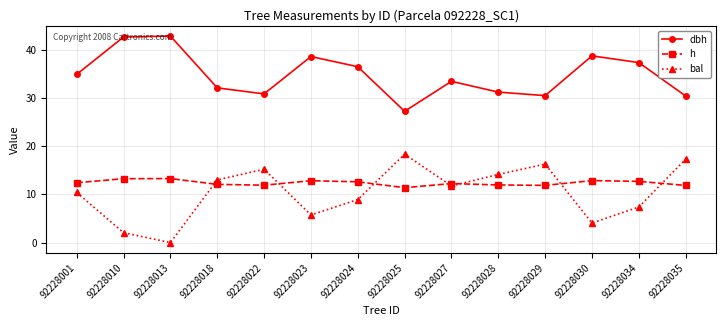

What is the sum of all h values?

173.0